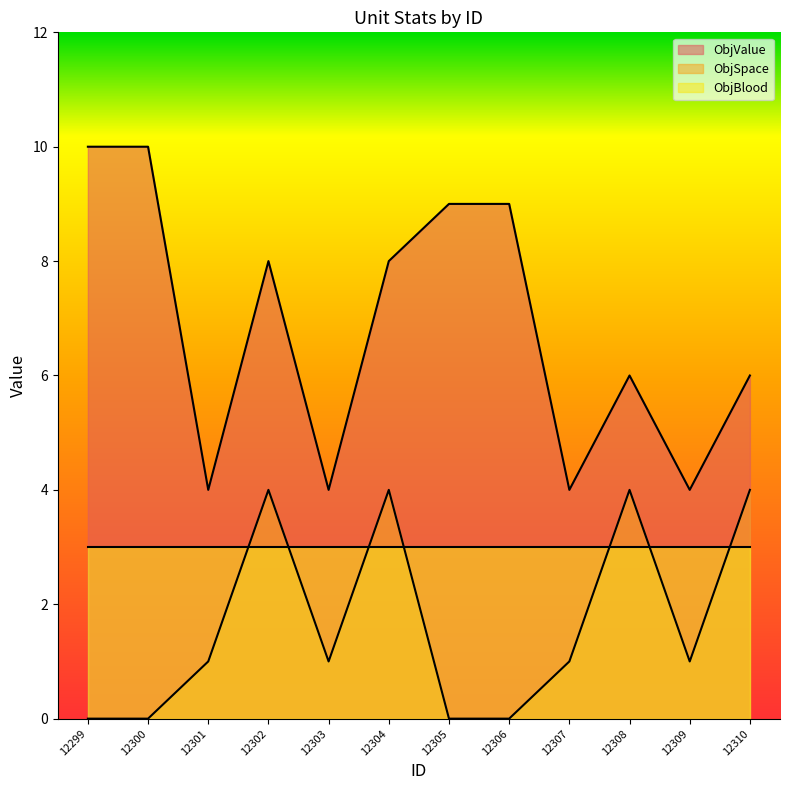

What is the maximum value shown in the chart?

10